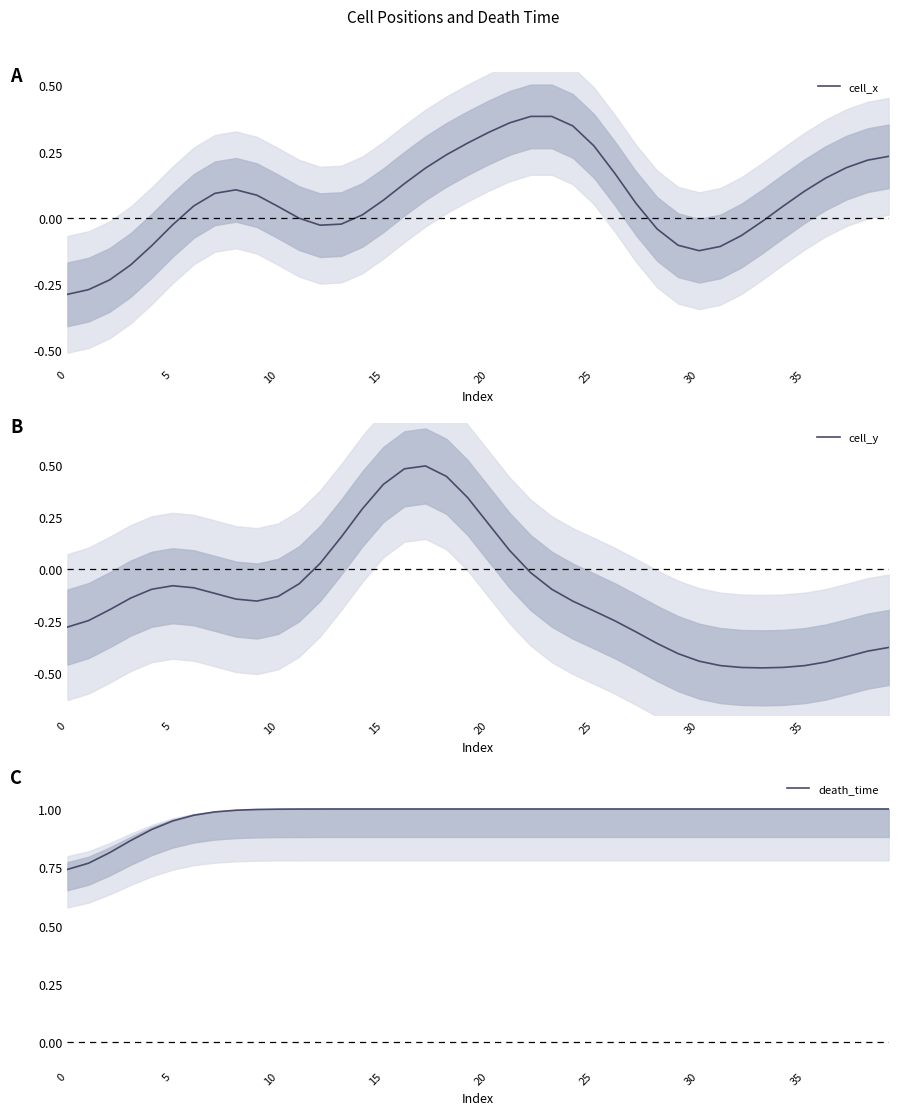

Does the chart display data point markers on the line(s)?

No